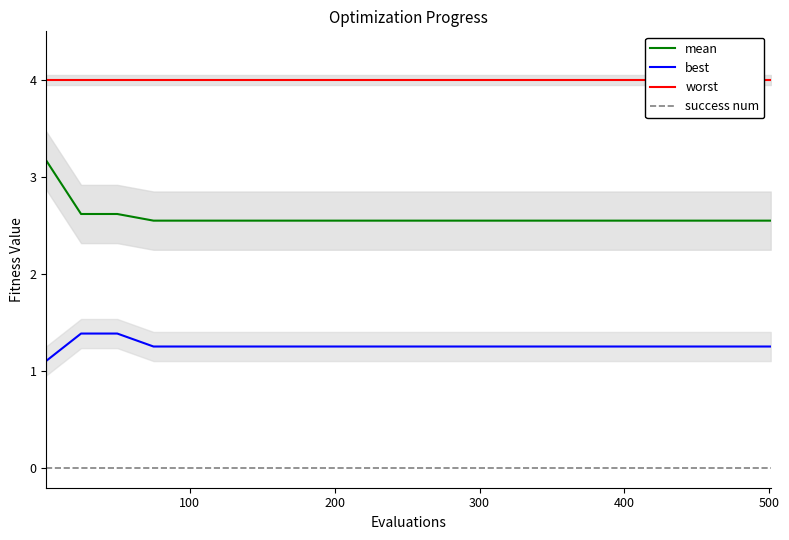

What is the spread (max minus min) of values at 300?

4.0